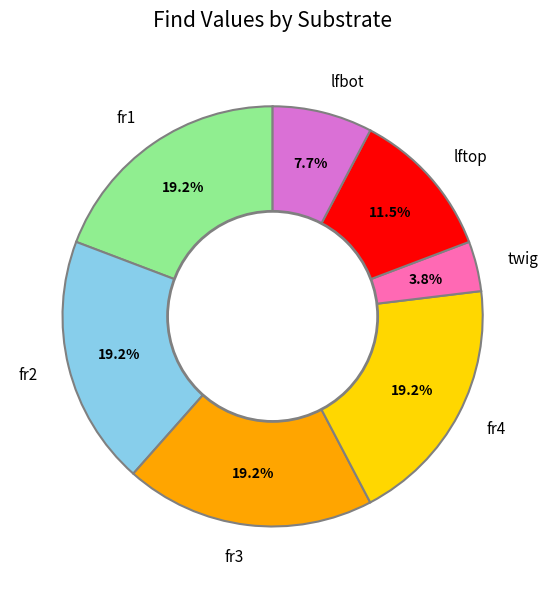

The fr1 slice represents 30% of the pie. True or false?

False